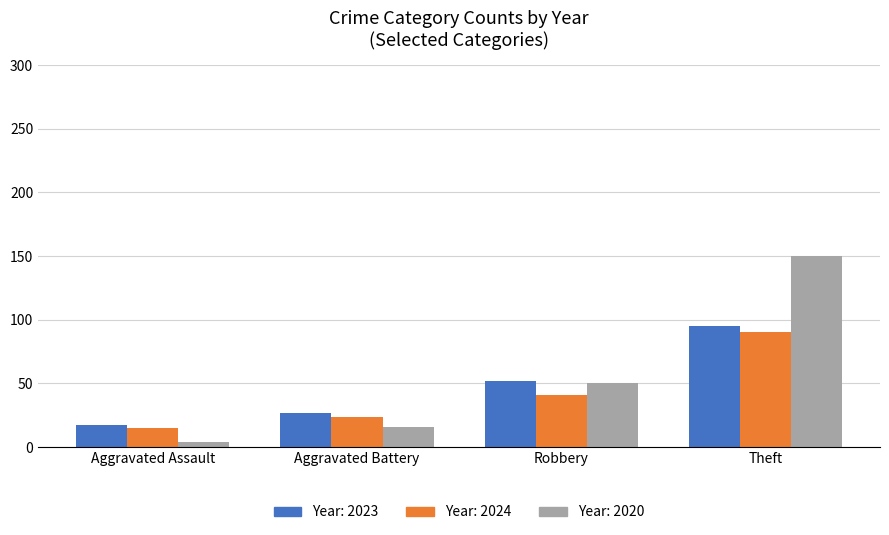

How many series are shown in this chart?

3